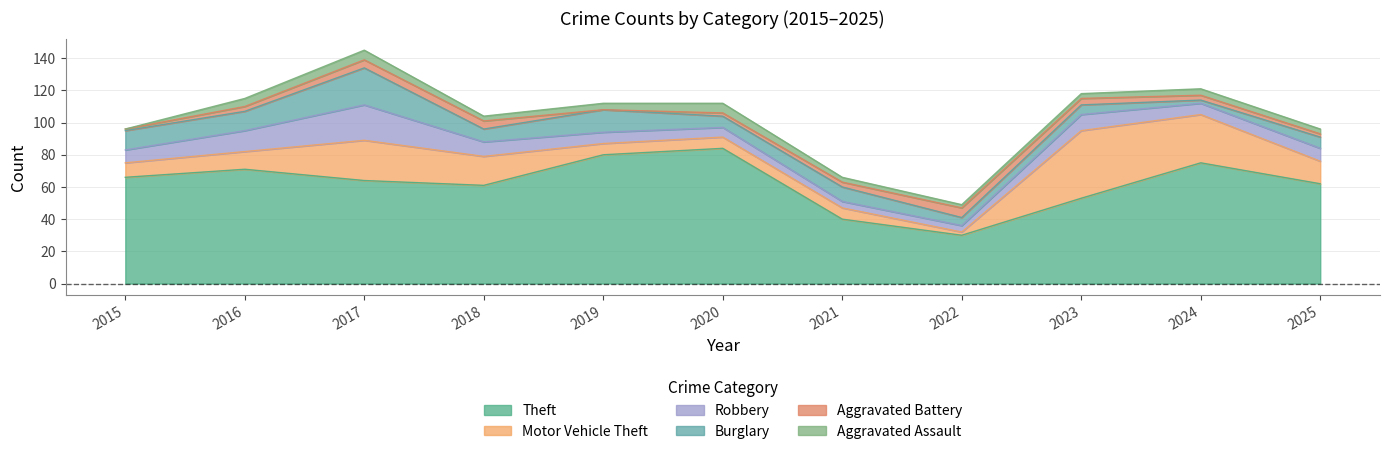

At which label is Aggravated Battery closest to 3?

2016